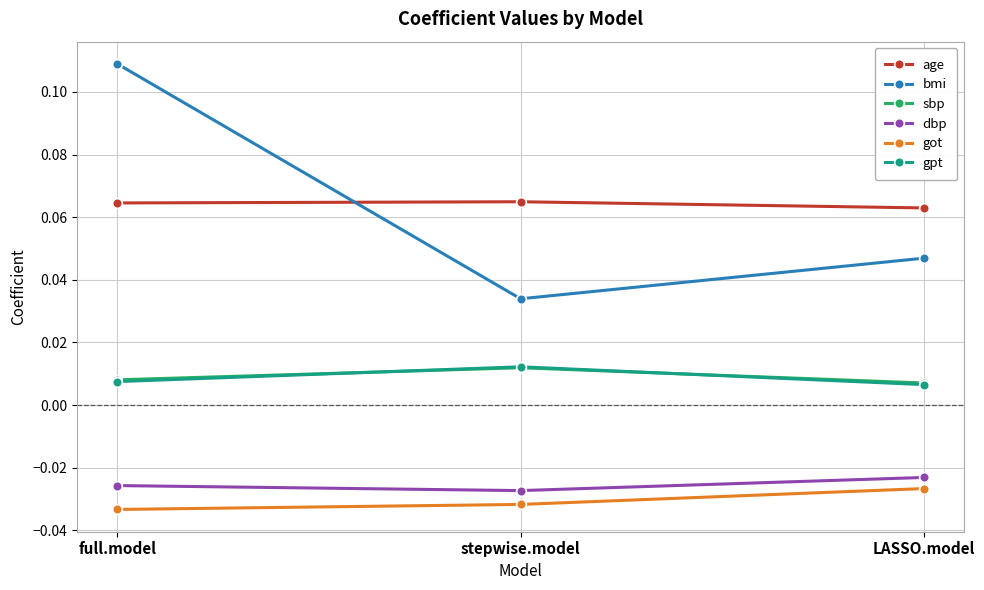

What is the label of the 1st point from the right?

LASSO.model